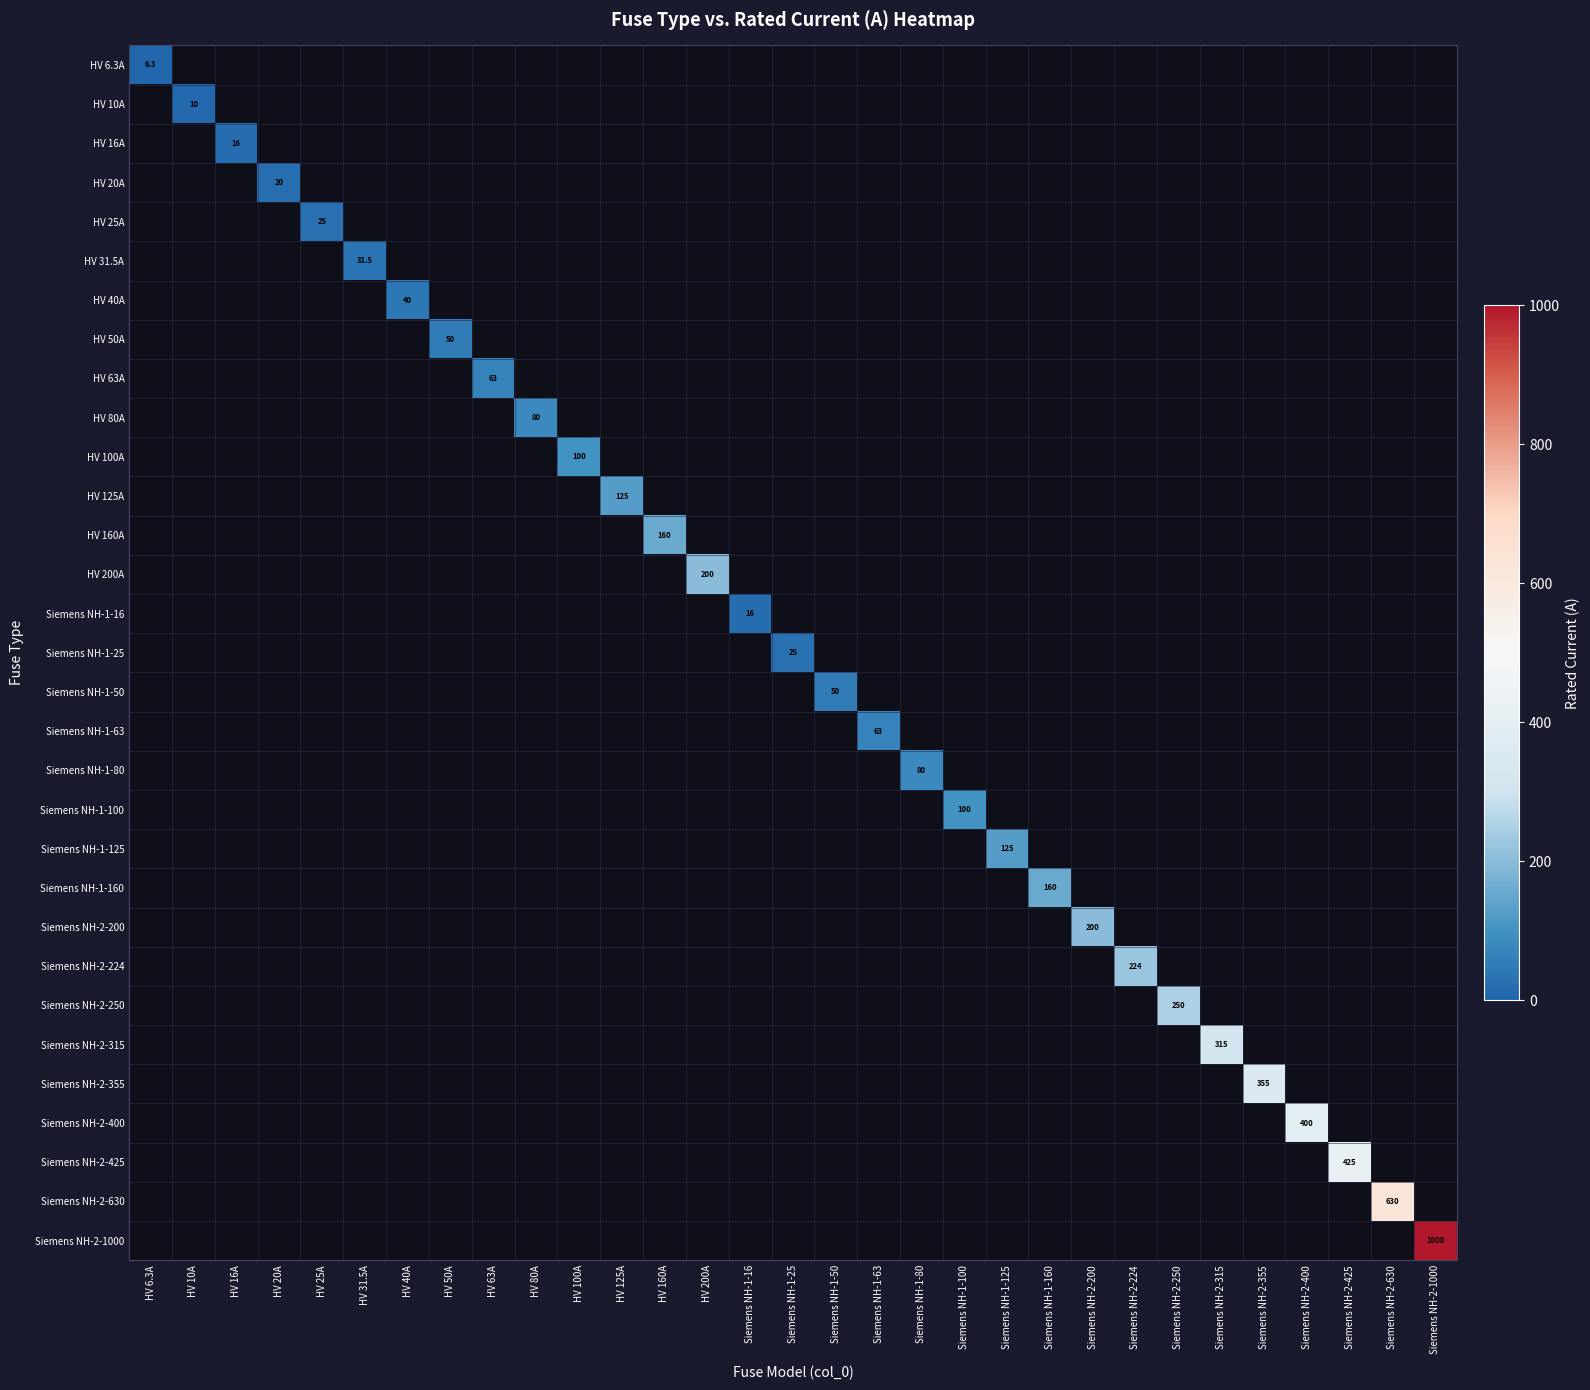

At how many categories does at least one series exceed 249?

7